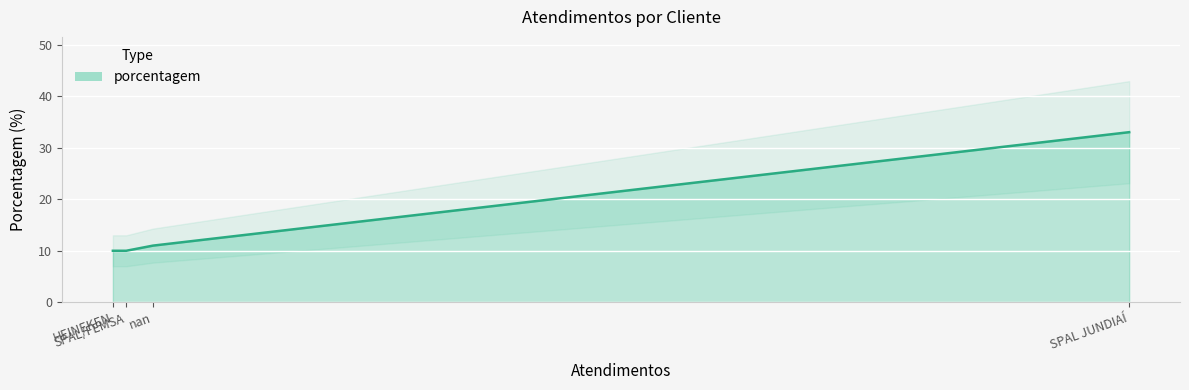

What is the sum of the values at SPAL JUNDIAÍ and nan?

44